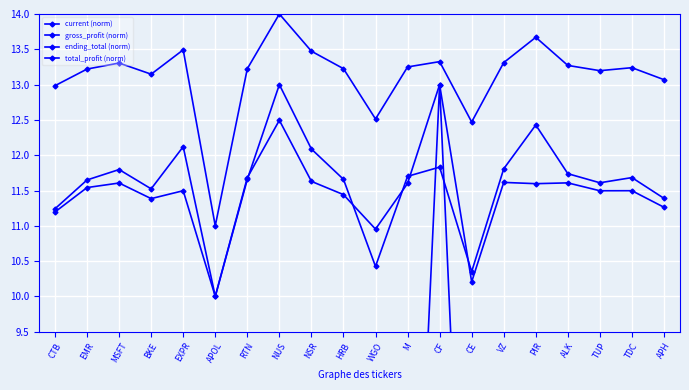

At HRB, list the series in order from largest to smallest.

ending_total (norm), total_profit (norm), gross_profit (norm), current (norm)